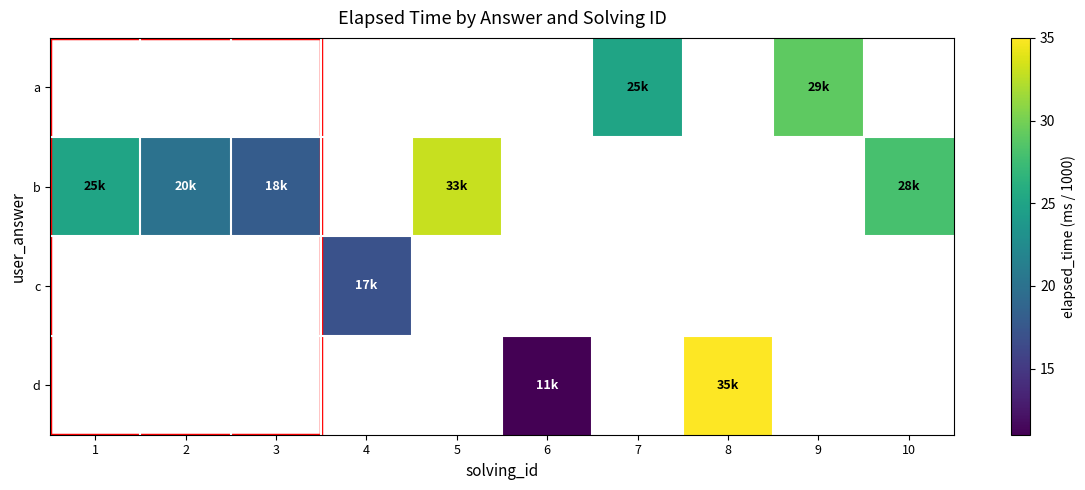

How many positive values does the row_2 series have?

1